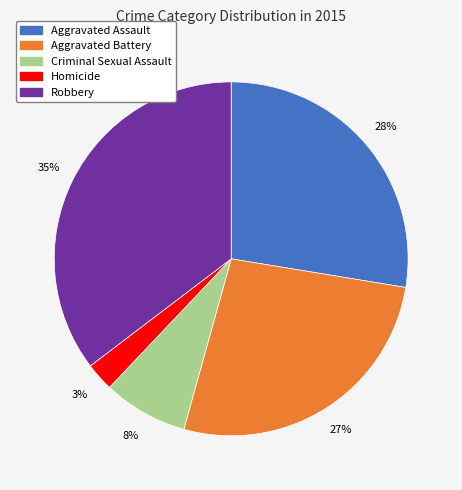

Which category has the smallest portion of the pie?

Homicide